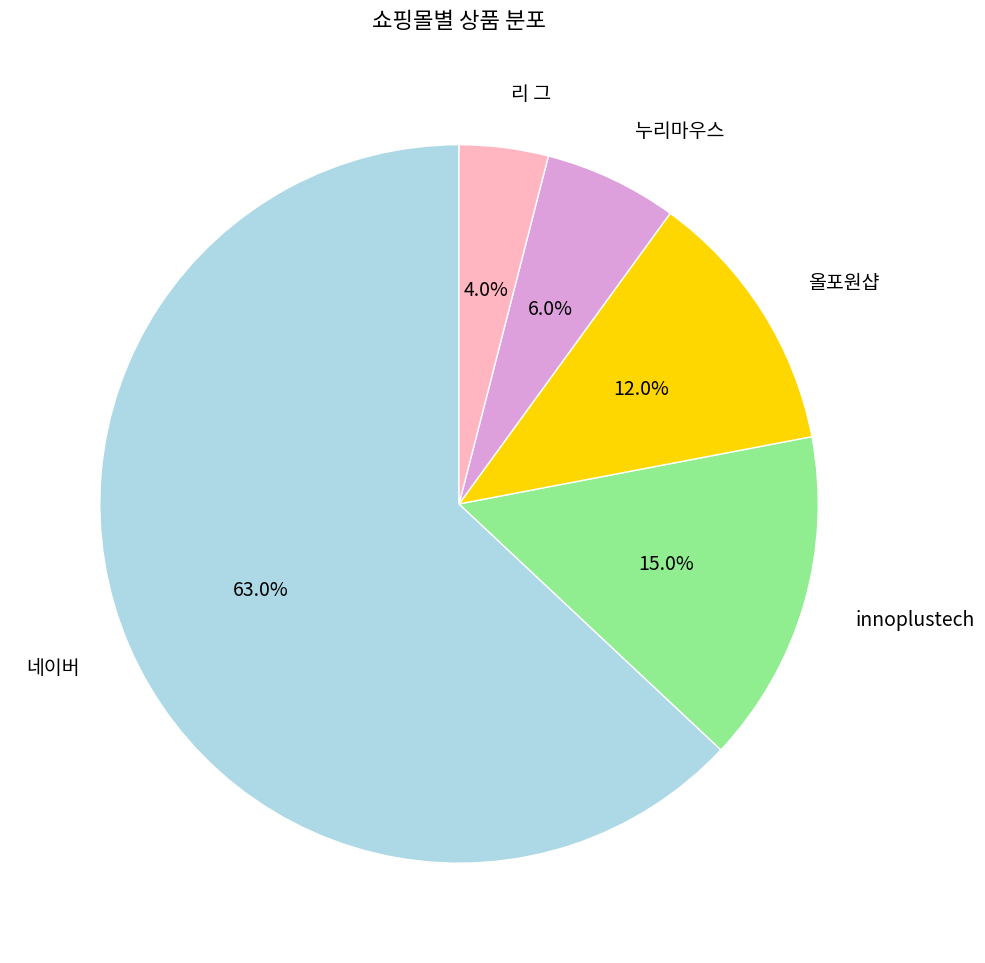

Does 누리마우스 account for over 50% of the chart?

No